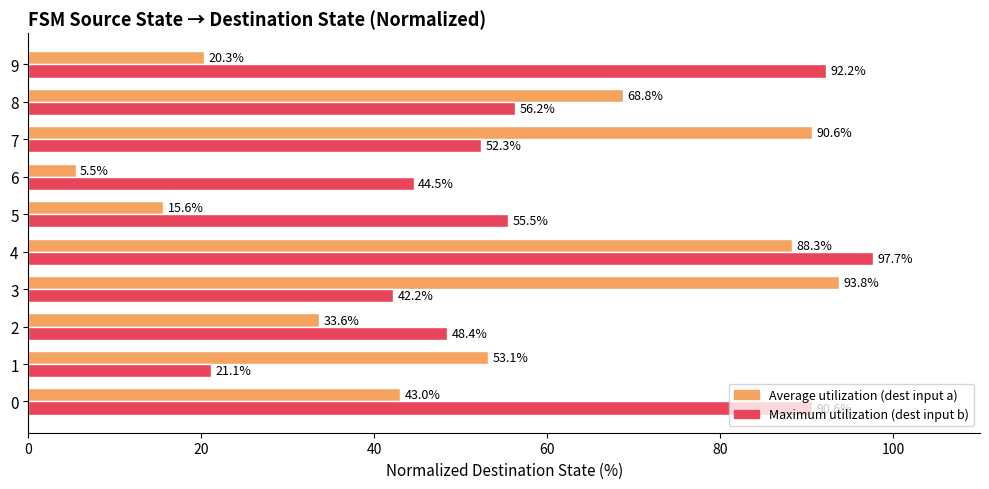

At which category does the chart reach its peak across all series?

4